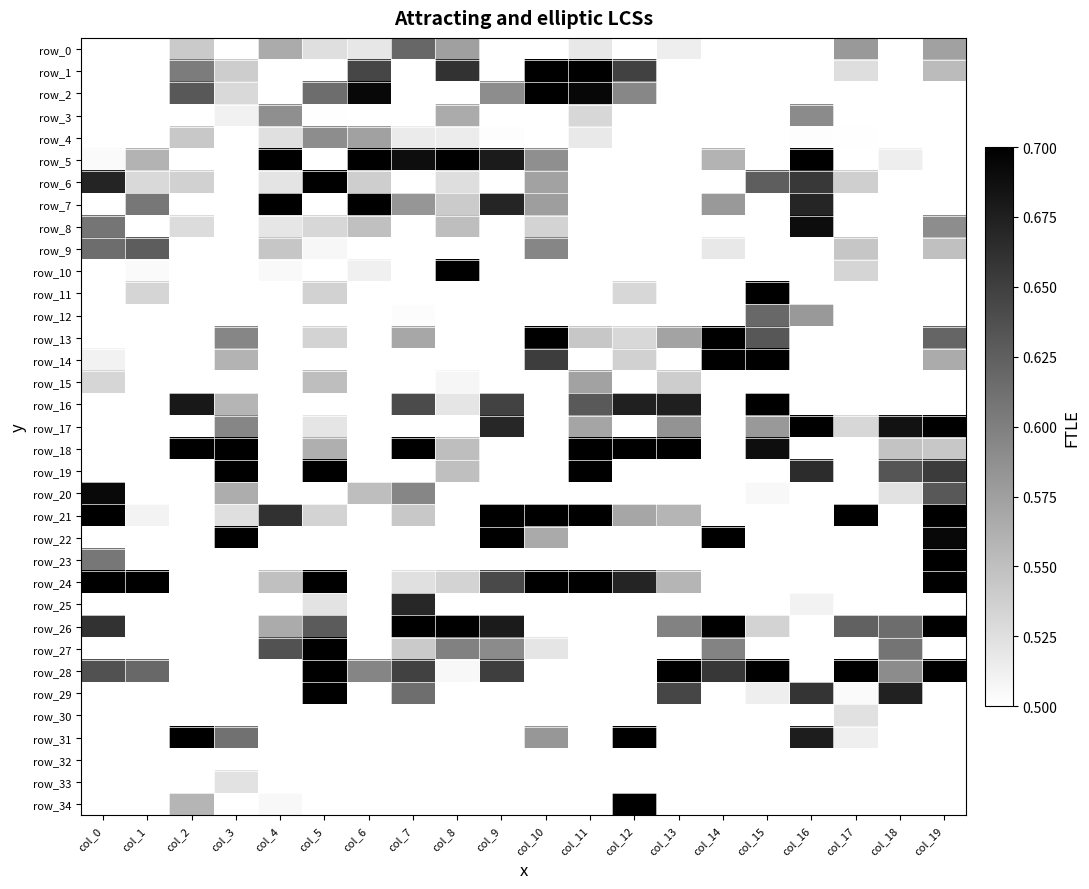

Where is row_27 nearest to the value 0?

col_12